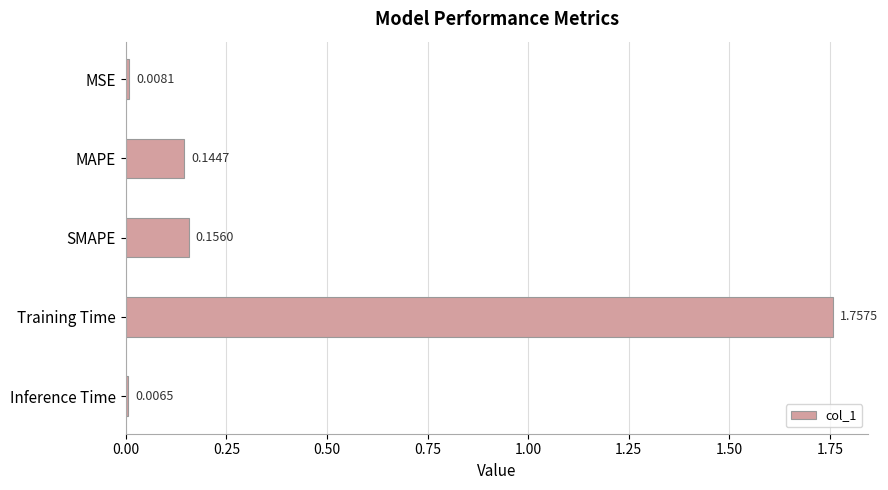

What is the label of the 2nd bar from the top?

MAPE